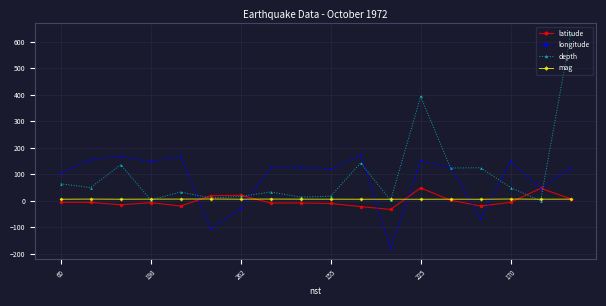

What is the minimum value shown in the chart?

-178.4